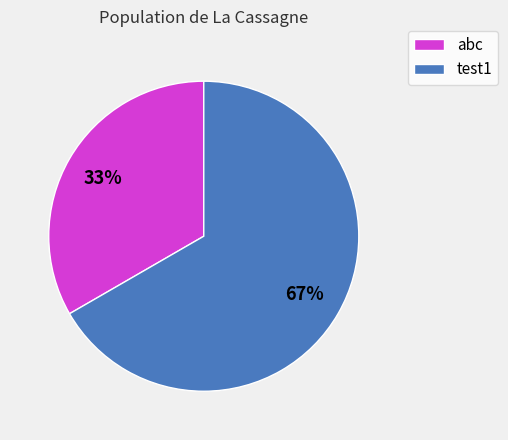

Count the number of slices in the pie.

2